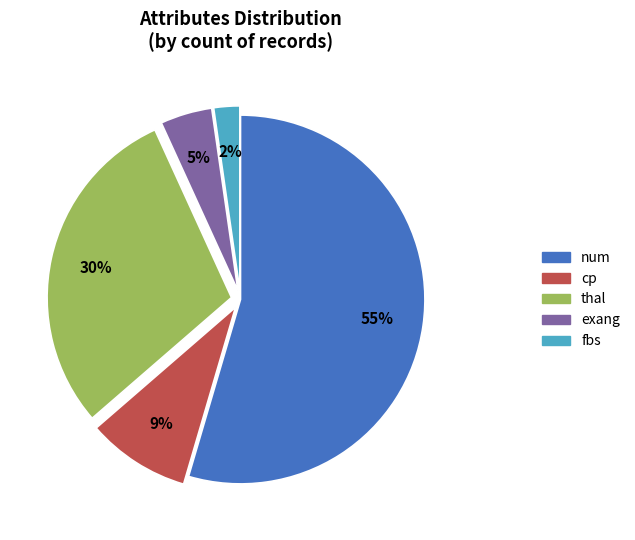

To the nearest percent, what is the difference between the largest and smallest slice percentages?

52%